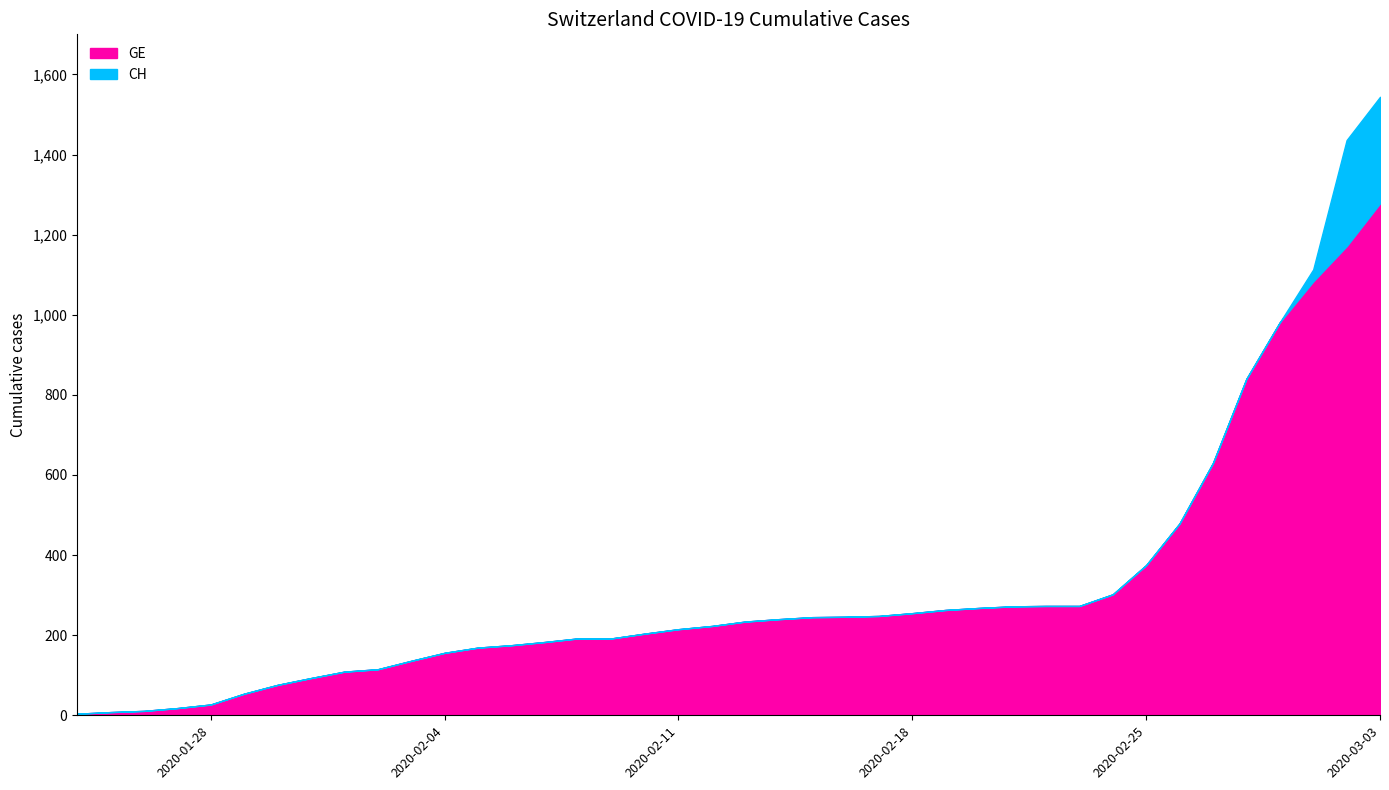

What is the minimum value shown in the chart?

4